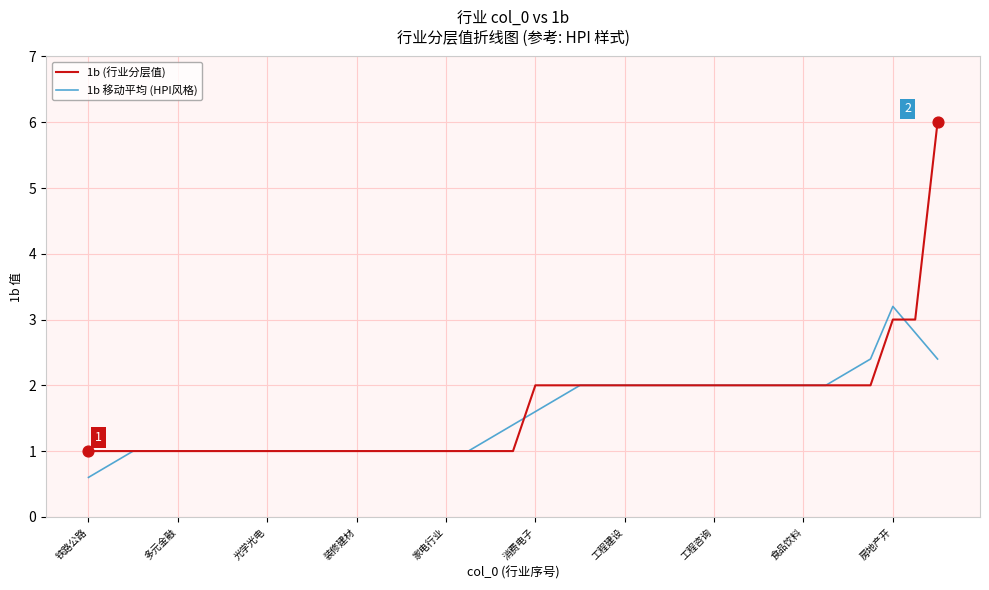

Which series has the largest range (max minus min)?

1b (行业分层值)